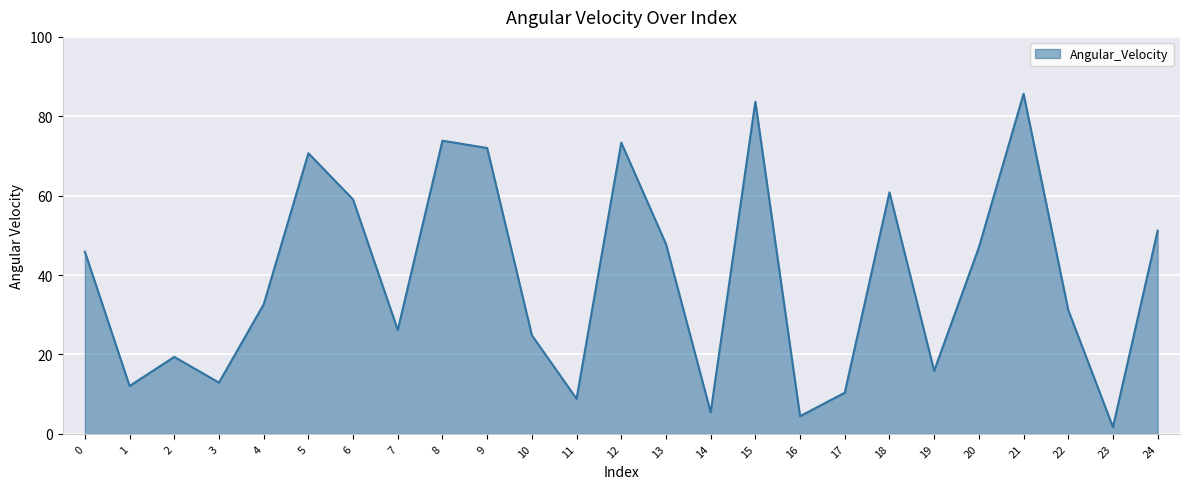

True or false: the data has more than 0 interior local peaks.

True